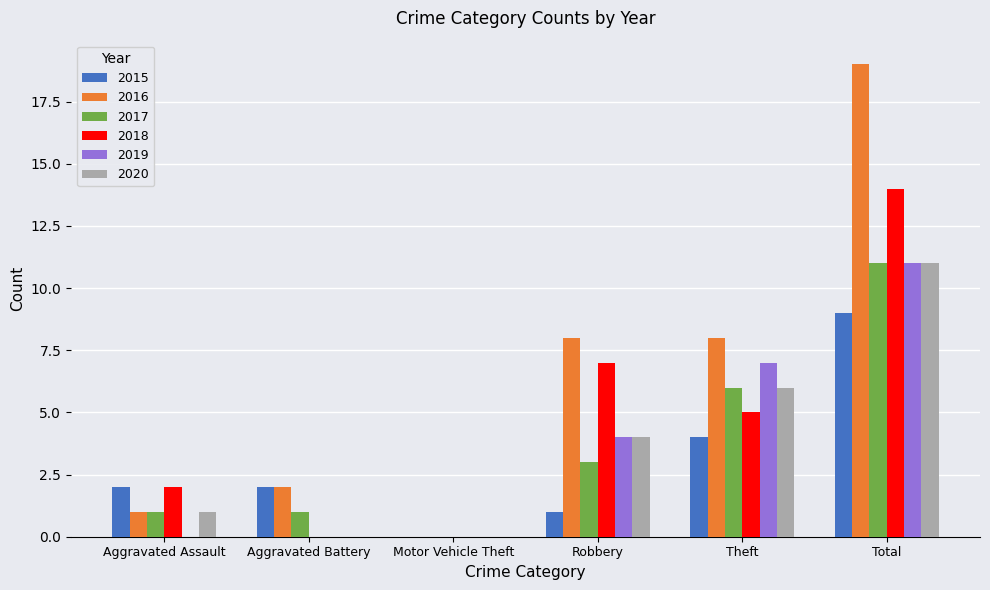

How many positive values does the 2016 series have?

5